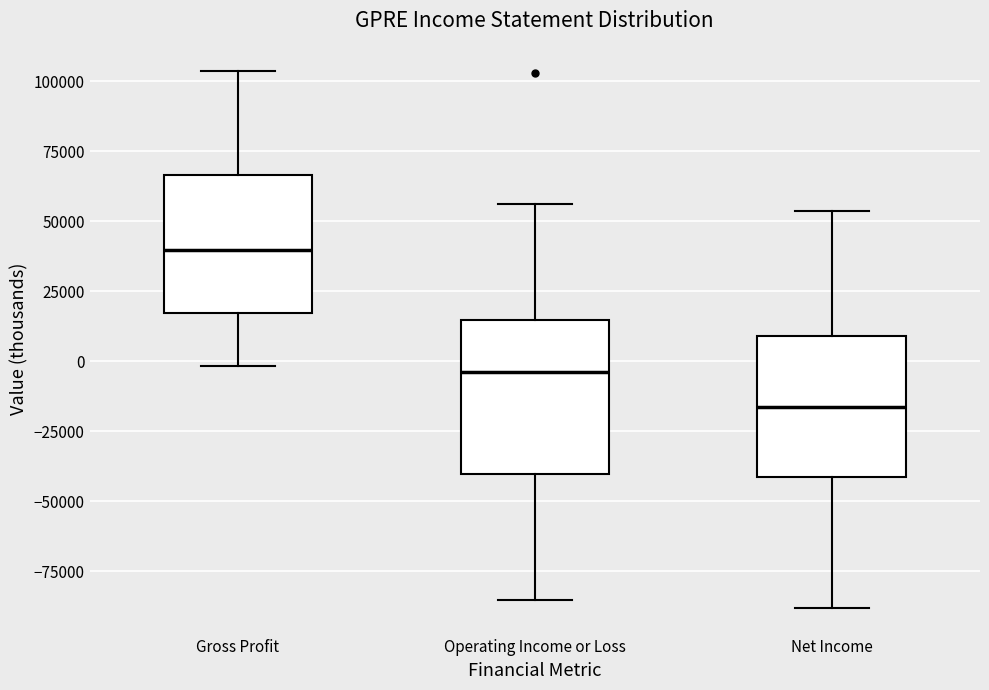

Which box is the tallest, from its lower edge to its upper edge?

Operating Income or Loss